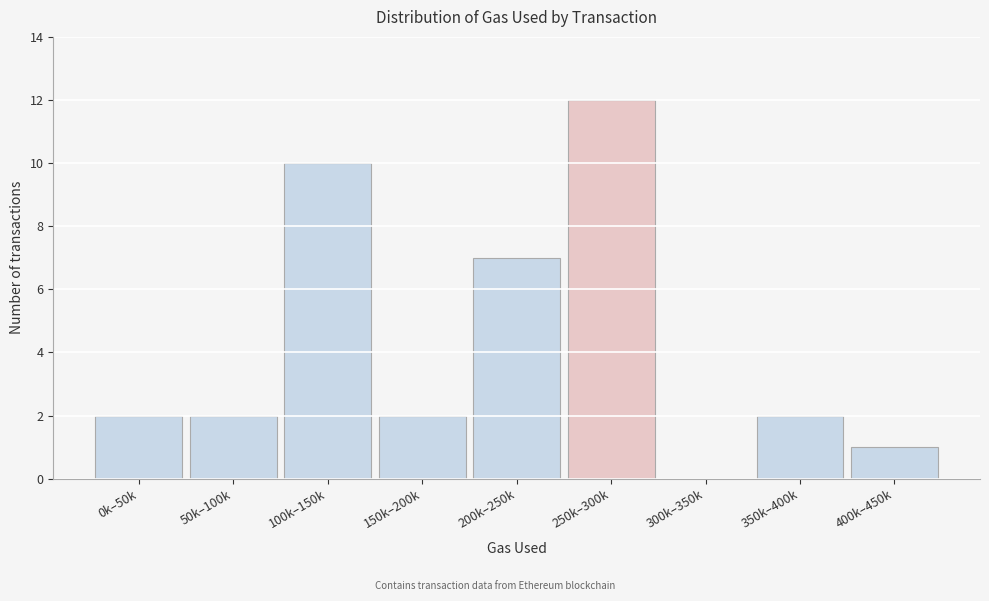

Reading left to right, transcribe all the data shown in this chart.

0k–50k=2	50k–100k=2	100k–150k=10	150k–200k=2	200k–250k=7	250k–300k=12	300k–350k=0	350k–400k=2	400k–450k=1